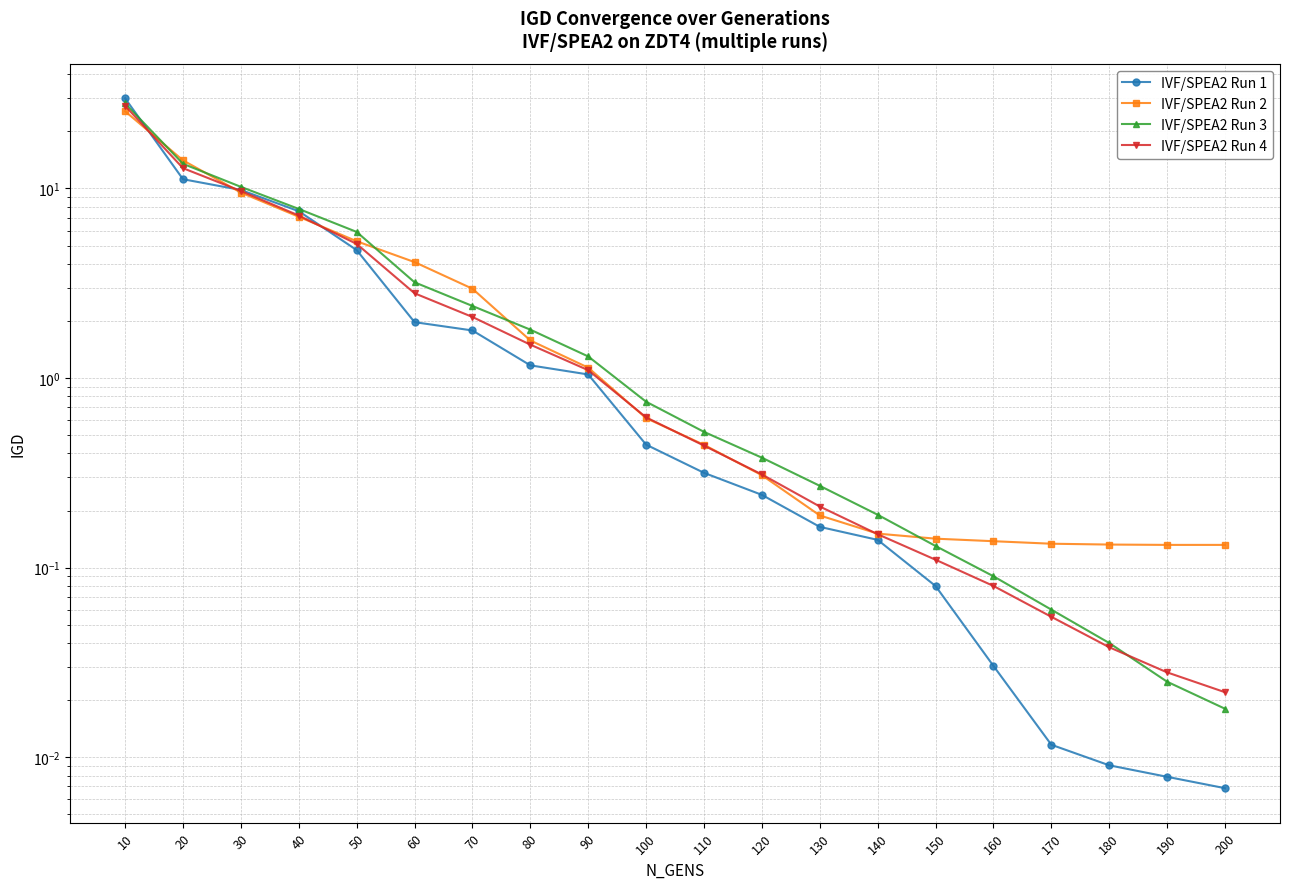

Which series ends up on top after the final intersection of IVF/SPEA2 Run 2 and IVF/SPEA2 Run 1?

IVF/SPEA2 Run 2